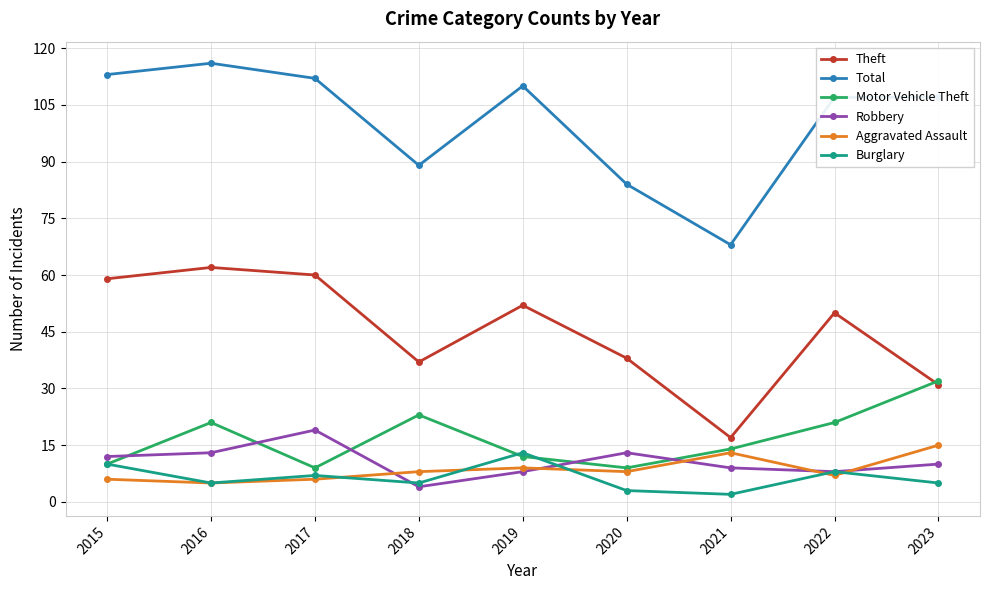

Reading left to right, extract all data points from this chart.

Theft: 2015=59	2016=62	2017=60	2018=37	2019=52	2020=38	2021=17	2022=50	2023=31
Total: 2015=113	2016=116	2017=112	2018=89	2019=110	2020=84	2021=68	2022=107	2023=107
Motor Vehicle Theft: 2015=10	2016=21	2017=9	2018=23	2019=12	2020=9	2021=14	2022=21	2023=32
Robbery: 2015=12	2016=13	2017=19	2018=4	2019=8	2020=13	2021=9	2022=8	2023=10
Aggravated Assault: 2015=6	2016=5	2017=6	2018=8	2019=9	2020=8	2021=13	2022=7	2023=15
Burglary: 2015=10	2016=5	2017=7	2018=5	2019=13	2020=3	2021=2	2022=8	2023=5